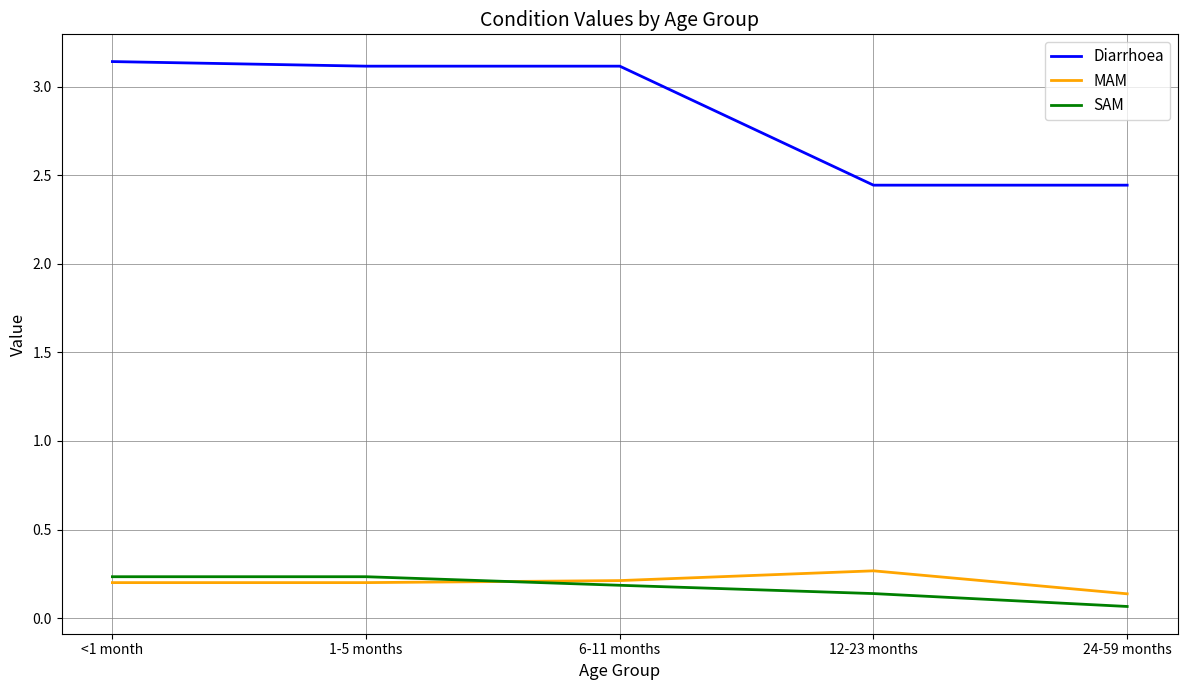

True or false: Diarrhoea and SAM intersect in this chart.

False